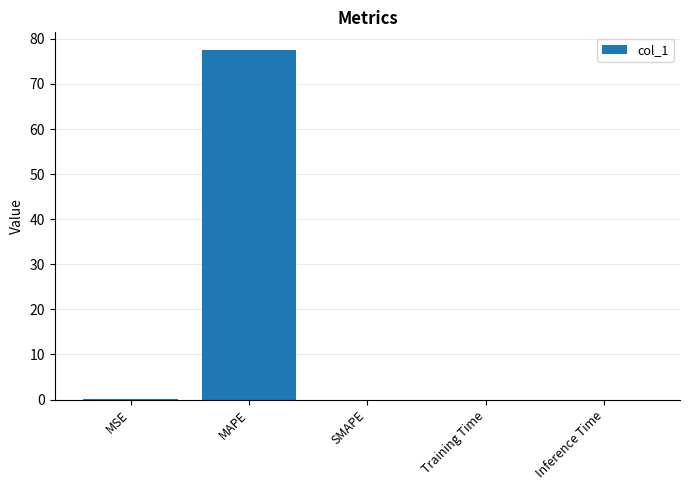

How many distinct data groups are displayed?

1